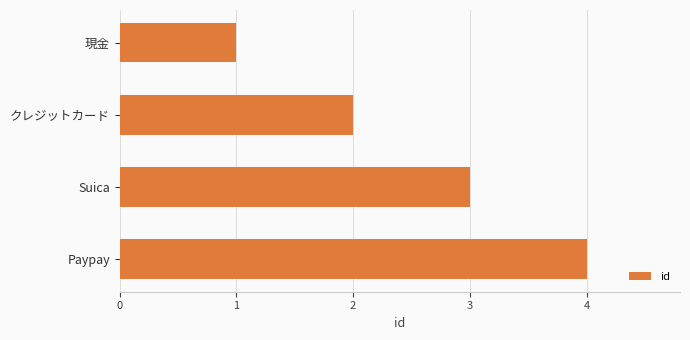

Is it true that the value at Paypay is 7?

False